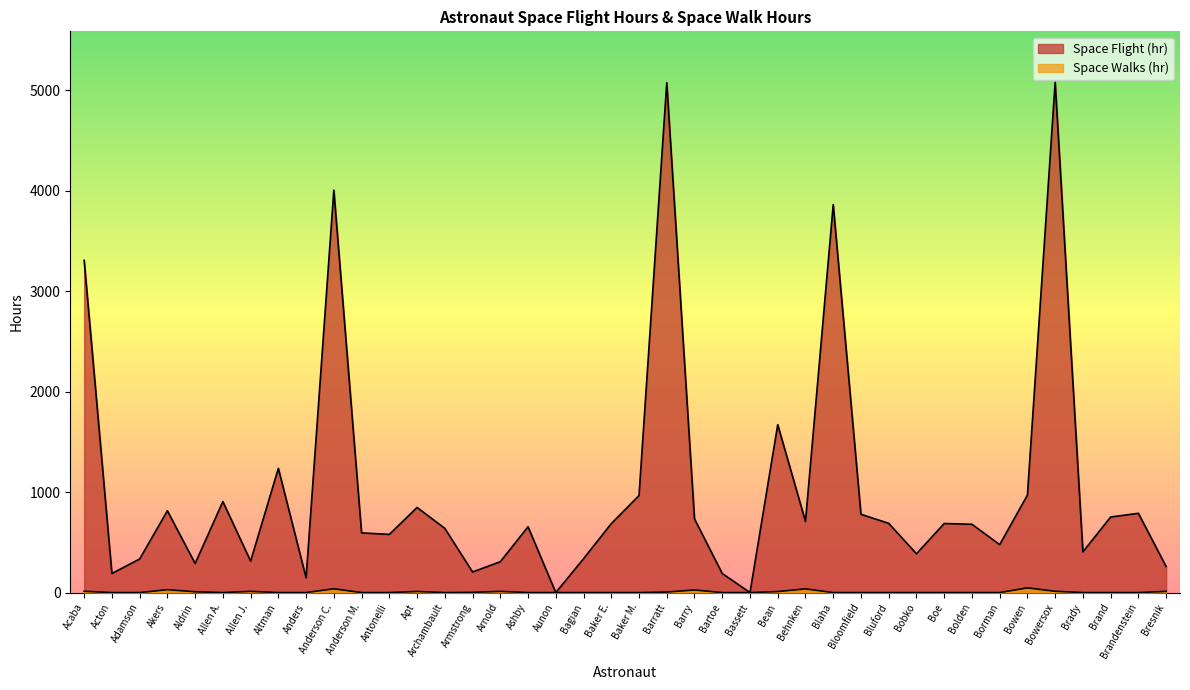

Count the number of categories in the chart.

40